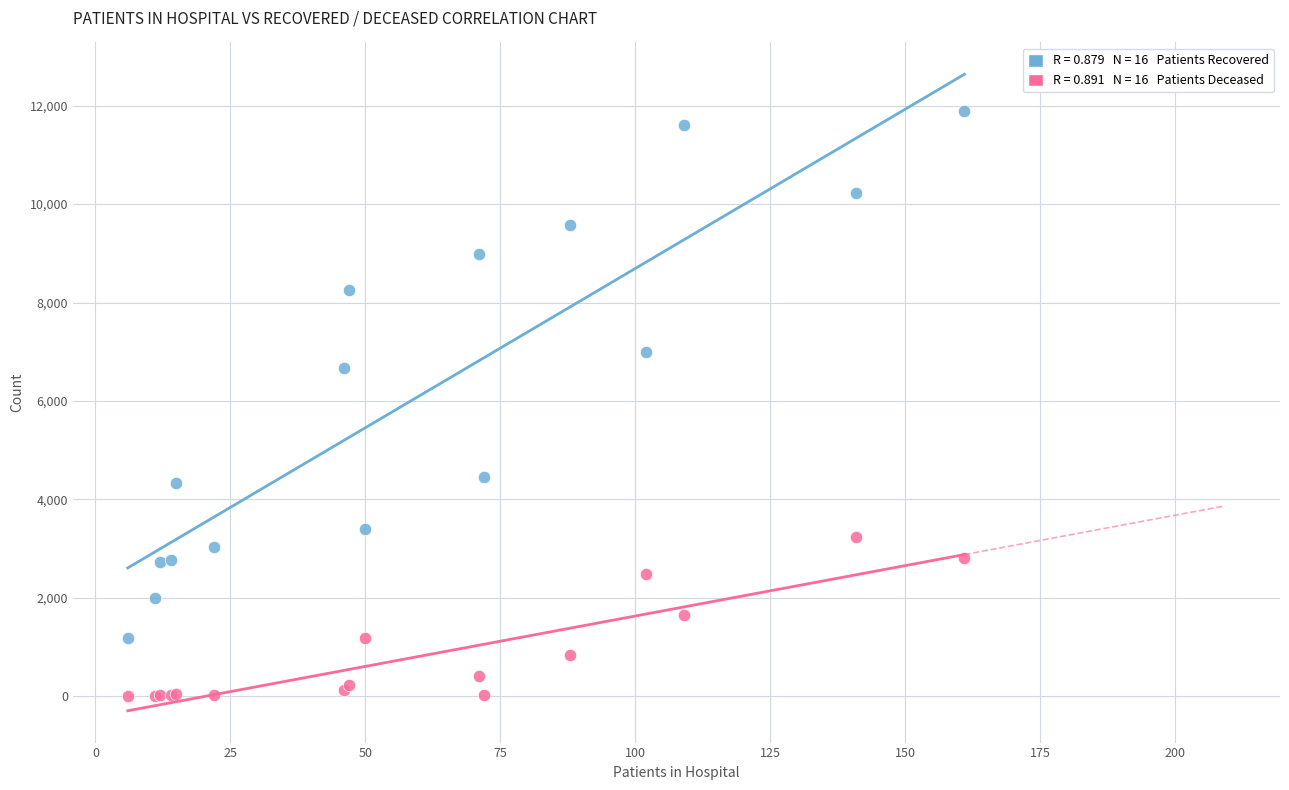

Across all series, what Y value is closest to 5952?

6677